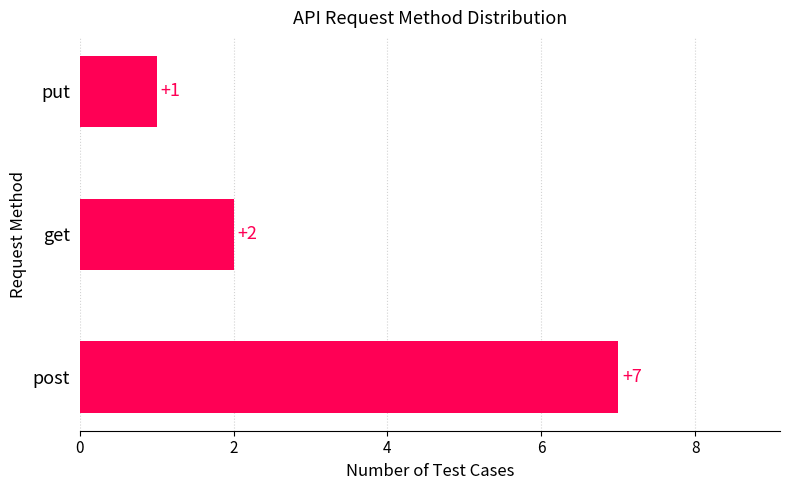

Where is the data nearest to the value 4?

get